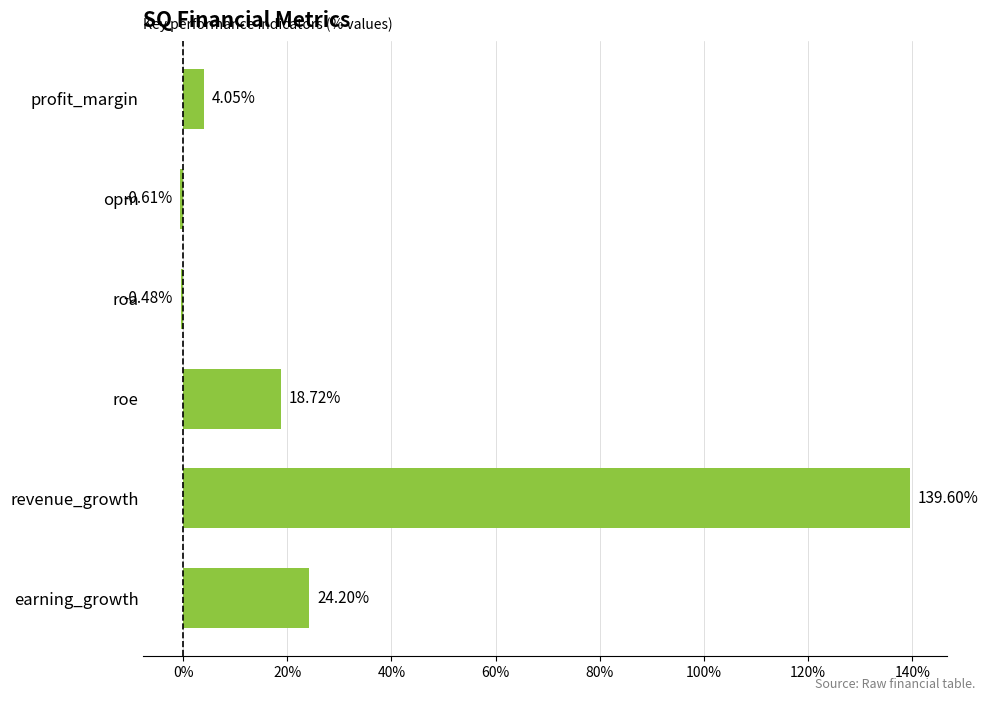

Which has a higher value, earning_growth or roe?

earning_growth